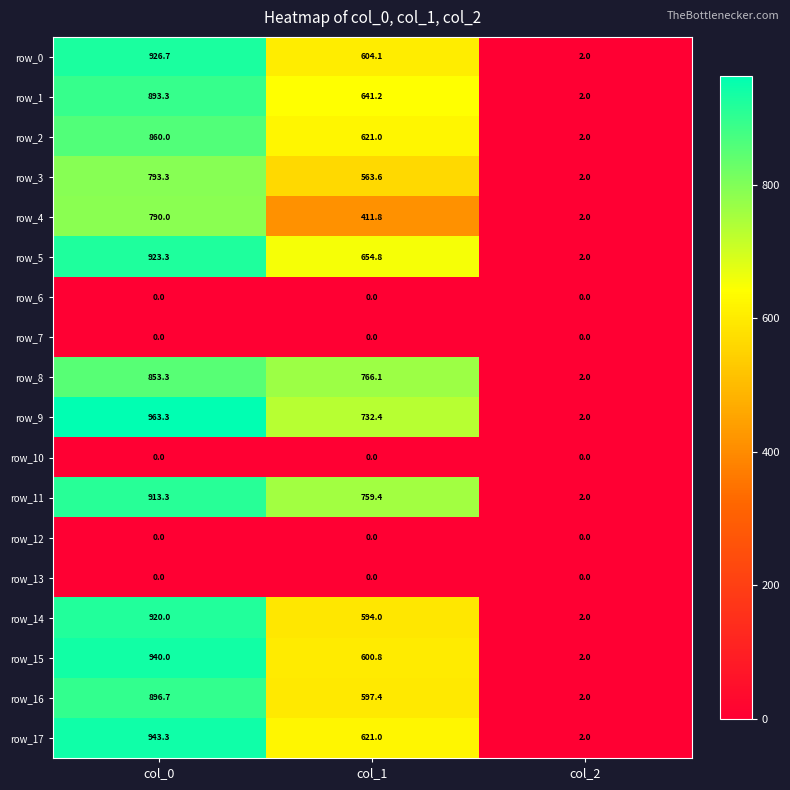

Is it true that row_9 equals 732.4 at col_1?

True